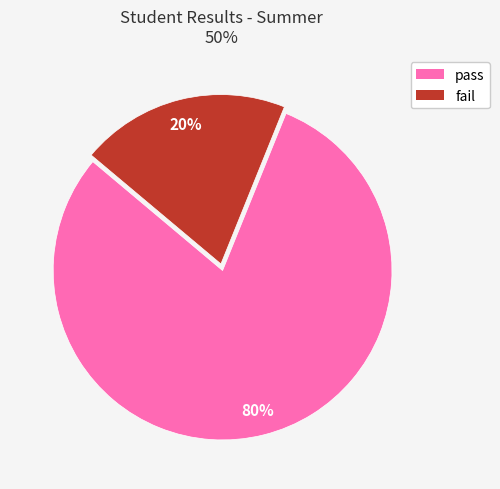

Does pass represent more than half of the total?

Yes